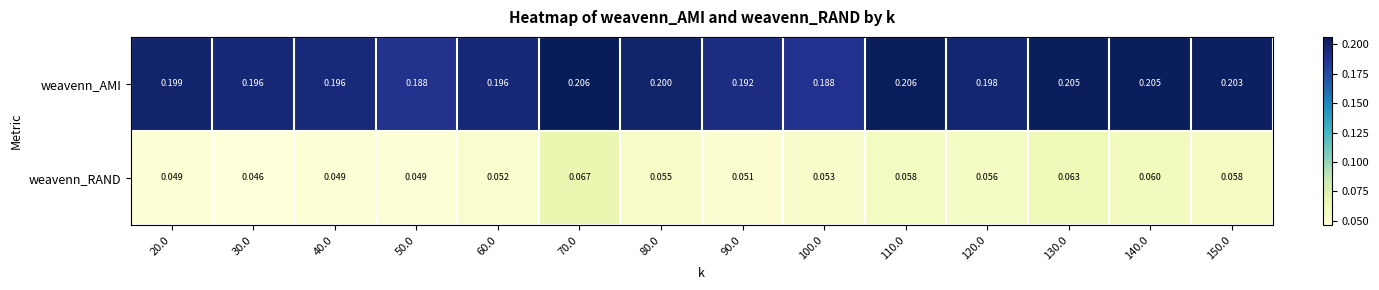

What is the total value across all series at 30.0?

0.2